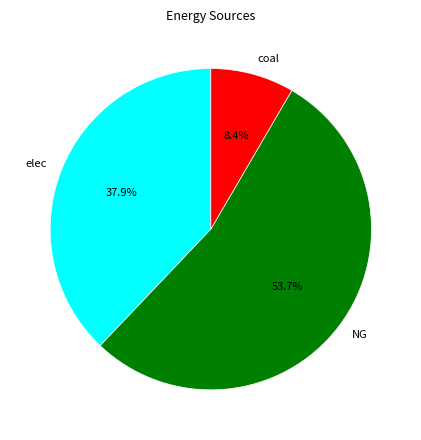

What is the smallest slice in the pie chart?

coal